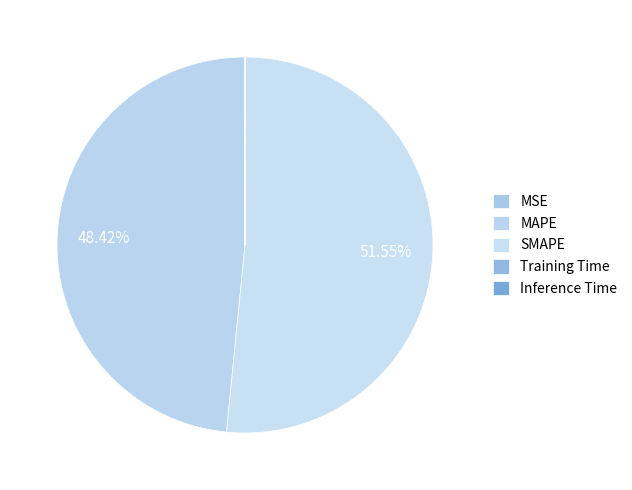

How many slices are in this pie chart?

5